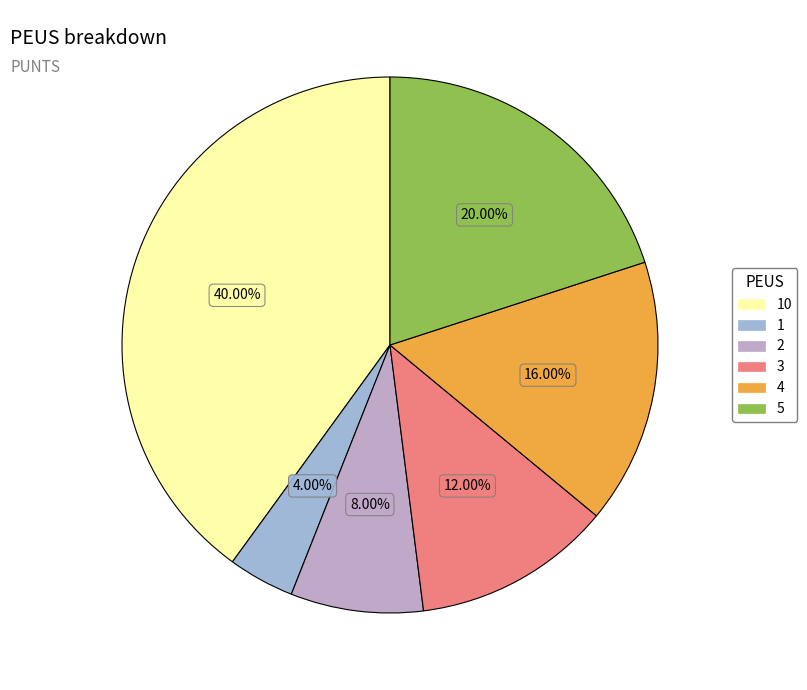

Does any single category account for the majority?

No